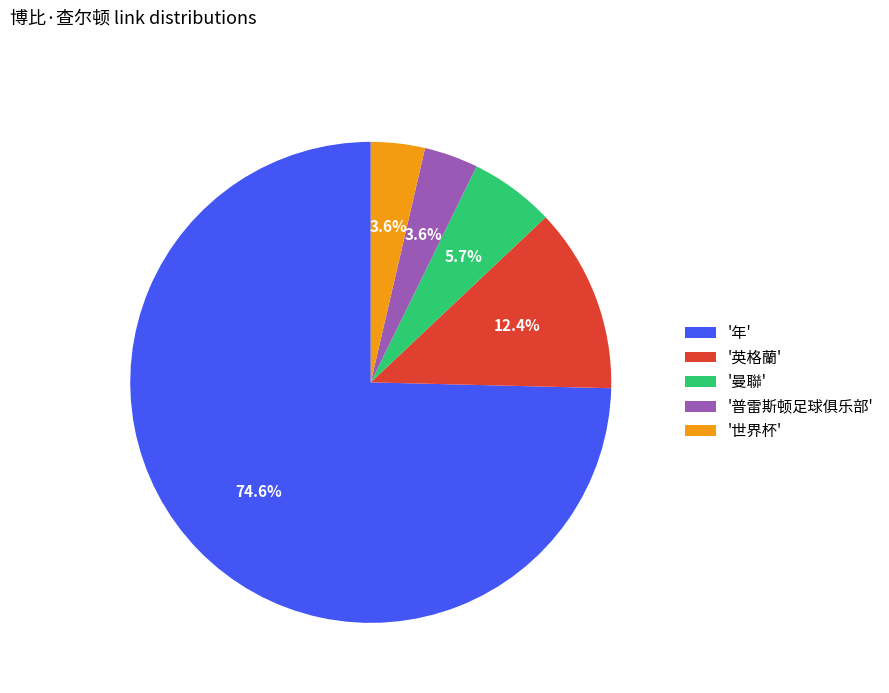

Count the number of slices in the pie.

5